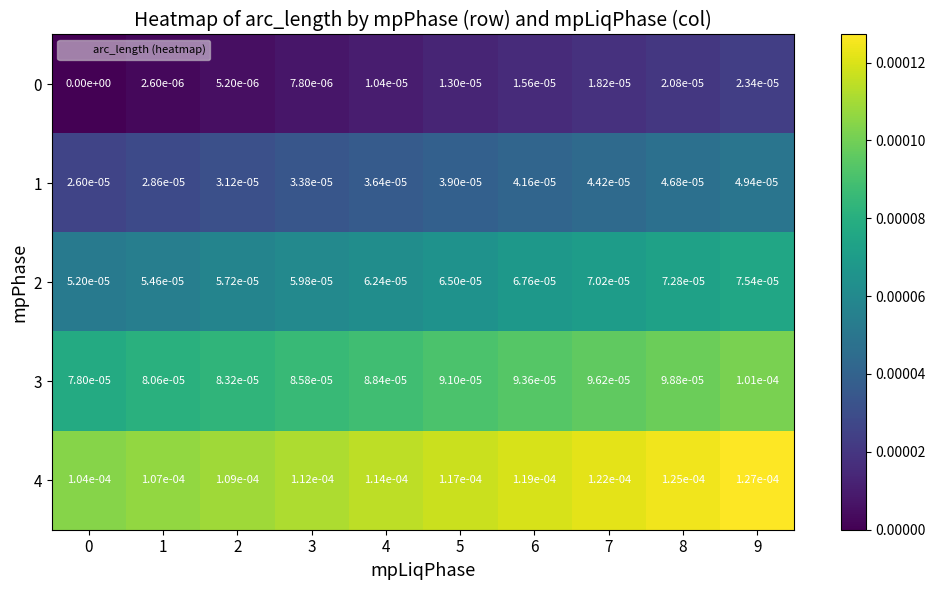

The value of 4 at 1 is 0.0. True or false?

True